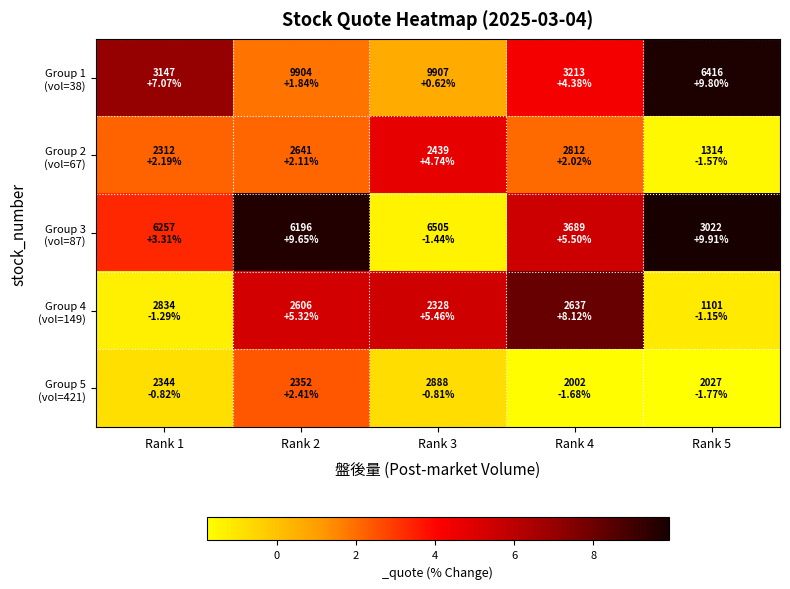

What is the smallest value displayed?

-1.8